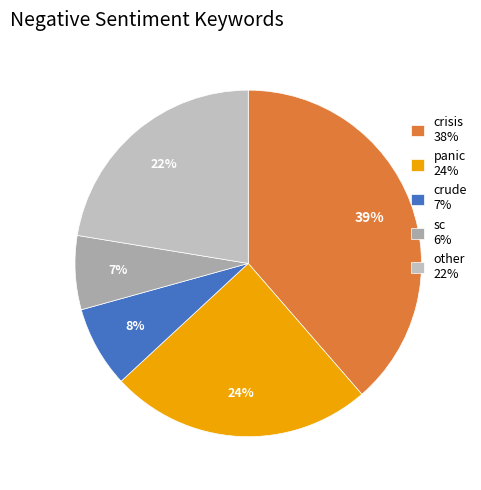

Does any single category account for the majority?

No